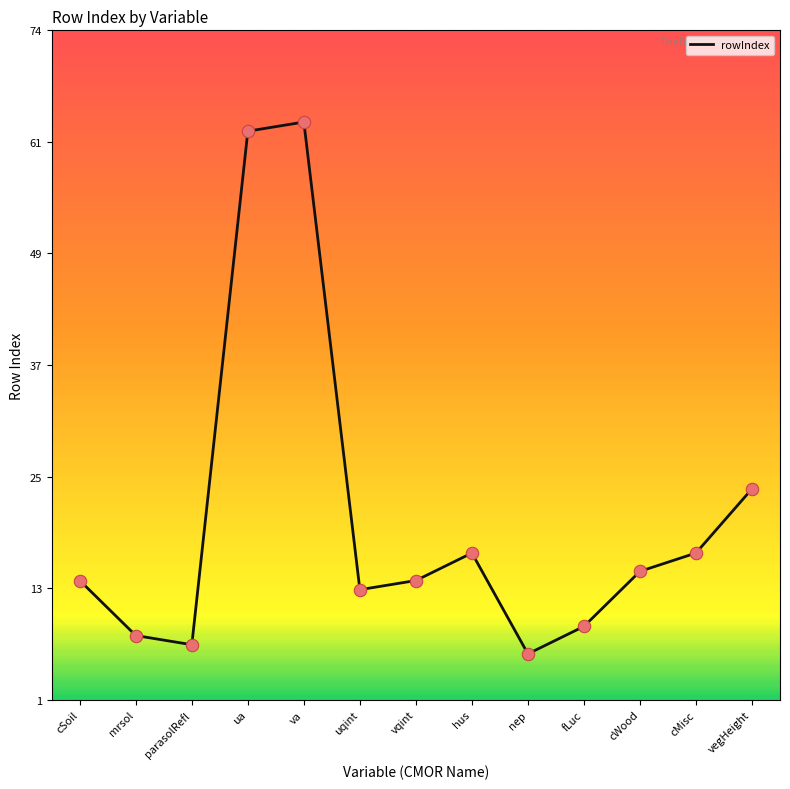

Which has a higher value, ua or va?

va